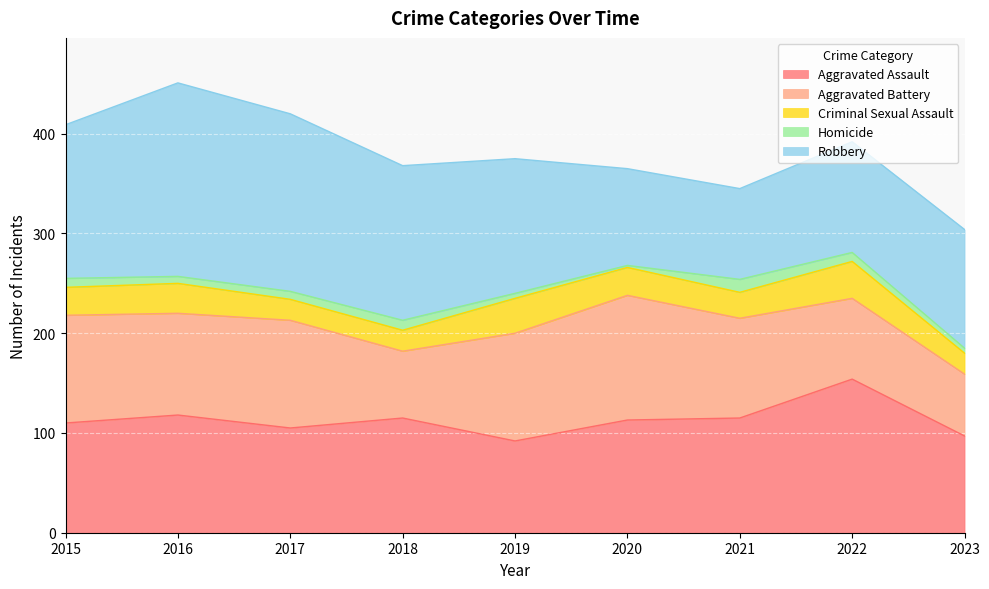

Which series has the largest total across all categories?

Robbery